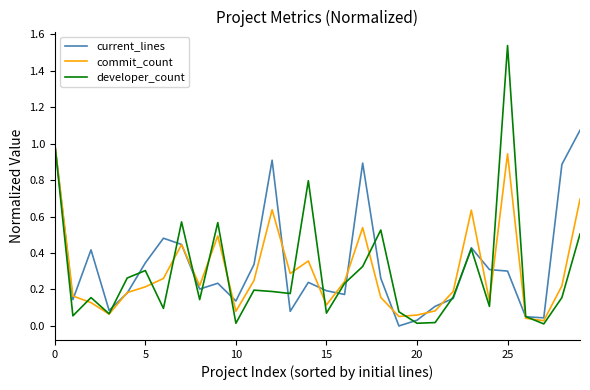

Which series has the largest range (max minus min)?

developer_count